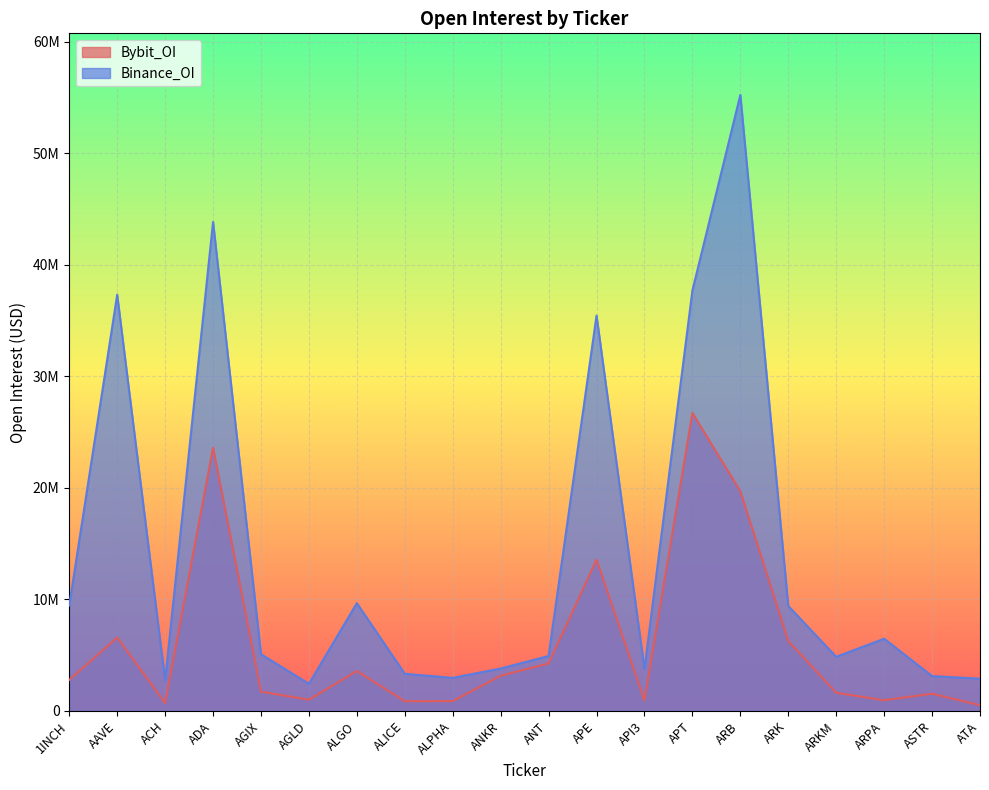

Reading left to right, list all the values displayed in this chart.

Bybit_OI: 1INCH=2783836	AAVE=6584981	ACH=706545	ADA=23603690	AGIX=1726181	AGLD=1010573	ALGO=3582027	ALICE=871726	ALPHA=883375	ANKR=3159946	ANT=4263293	APE=13567448	API3=927712	APT=26716813	ARB=19700120	ARK=6270864	ARKM=1627580	ARPA=962177	ASTR=1544104	ATA=519082
Binance_OI: 1INCH=9454378	AAVE=37320990	ACH=2744159	ADA=43845896	AGIX=5085641	AGLD=2431034	ALGO=9666295	ALICE=3330292	ALPHA=2963579	ANKR=3807552	ANT=4926672	APE=35449343	API3=3750277	APT=37695462	ARB=55230942	ARK=9413746	ARKM=4852353	ARPA=6477987	ASTR=3127706	ATA=2891651